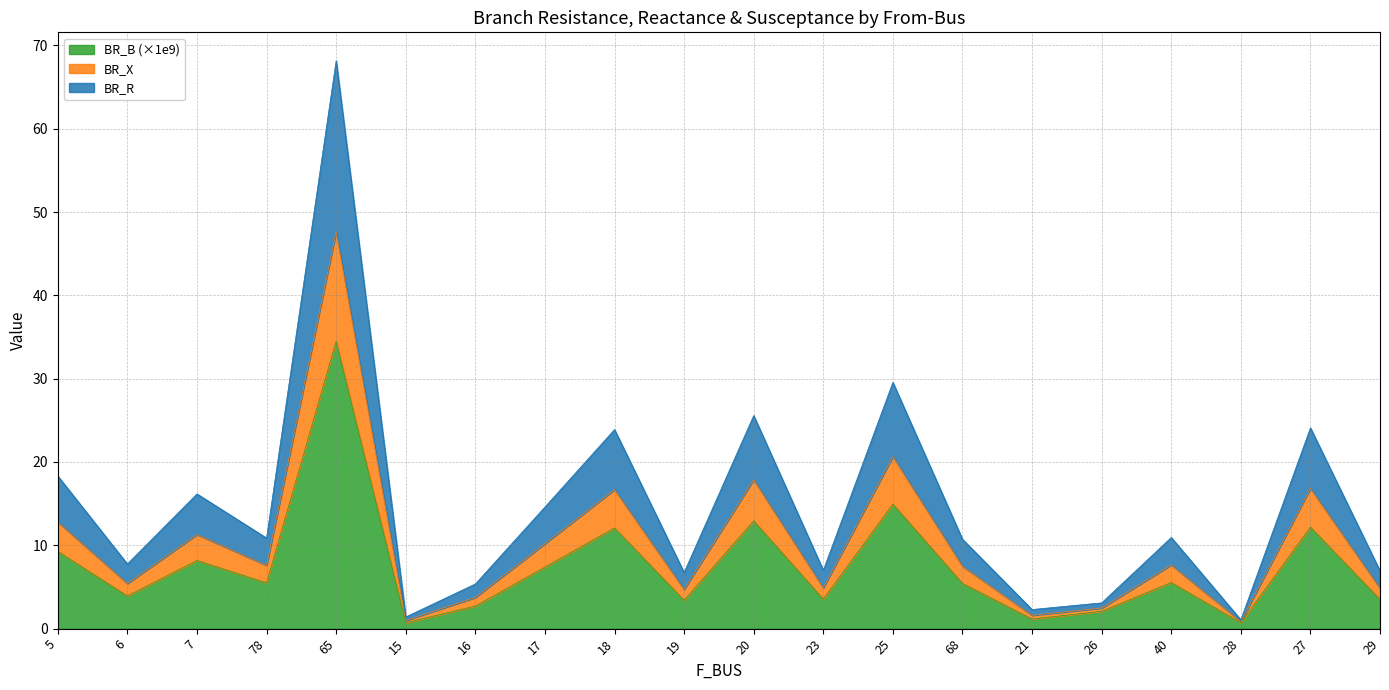

What is the difference between the maximum and minimum values in the BR_B series?

33.8